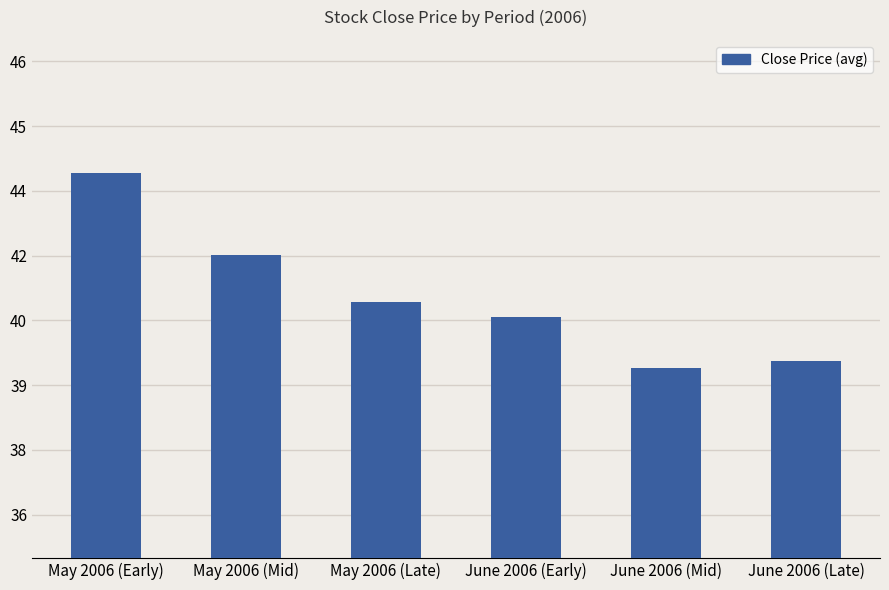

Reading left to right, what are all the values shown in this chart?

43.9	42.0	40.9	40.6	39.4	39.6